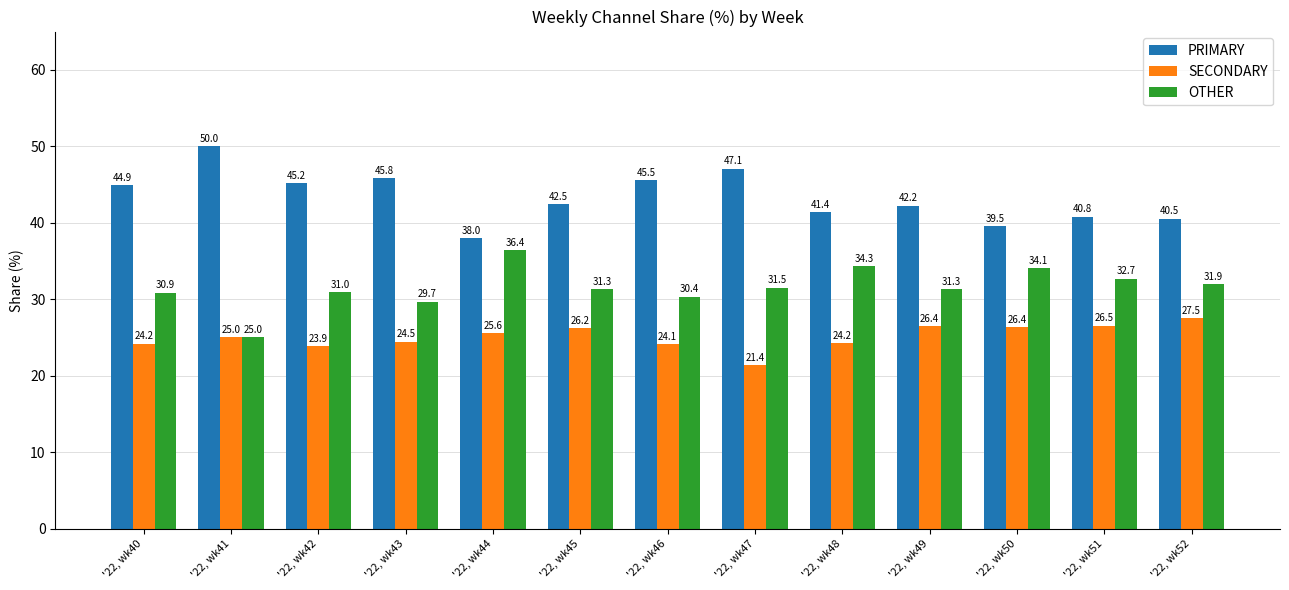

Reading left to right, list all the values displayed in this chart.

PRIMARY: 44.9	50.0	45.2	45.8	38.0	42.5	45.5	47.1	41.4	42.2	39.5	40.8	40.5
SECONDARY: 24.2	25.0	23.9	24.5	25.6	26.2	24.1	21.4	24.2	26.4	26.4	26.5	27.5
OTHER: 30.9	25.0	31.0	29.7	36.4	31.3	30.4	31.5	34.3	31.3	34.1	32.7	31.9